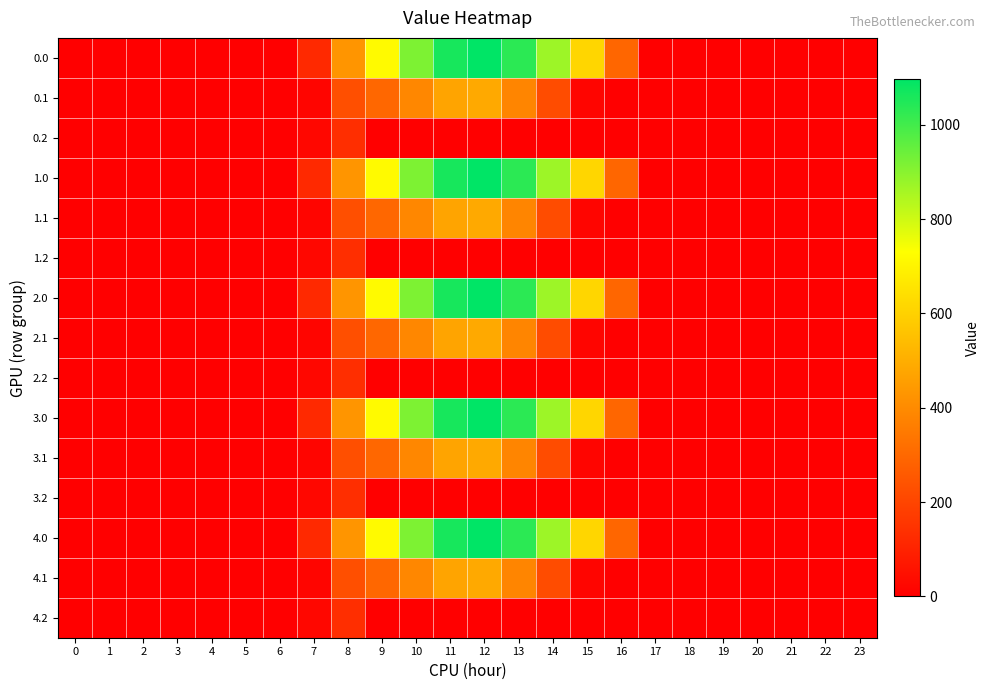

Reading left to right, extract all data points from this chart.

0.0: 0=0.0	1=0.0	2=0.0	3=0.0	4=0.0	5=0.0	6=0.0	7=120.6	8=430.3	9=716.9	10=916.2	11=1060.3	12=1096.7	13=1032.9	14=870.6	15=615.9	16=294.5	17=0.0	18=0.0	19=0.0	20=0.0	21=0.0	22=0.0	23=0.0
0.1: 0=0.0	1=0.0	2=0.0	3=0.0	4=0.0	5=0.0	6=0.0	7=17.7	8=227.5	9=295.9	10=388.1	11=471.7	12=485.4	13=382.7	14=219.2	15=17.3	16=0.0	17=0.0	18=0.0	19=0.0	20=0.0	21=0.0	22=0.0	23=0.0
0.2: 0=0.0	1=0.0	2=0.0	3=0.0	4=0.0	5=0.0	6=0.0	7=22.3	8=134.2	9=0.0	10=0.0	11=0.0	12=0.0	13=0.0	14=0.0	15=0.0	16=0.0	17=0.0	18=0.0	19=0.0	20=0.0	21=0.0	22=0.0	23=0.0
1.0: 0=0.0	1=0.0	2=0.0	3=0.0	4=0.0	5=0.0	6=0.0	7=120.6	8=430.3	9=716.9	10=916.2	11=1060.3	12=1096.7	13=1032.9	14=870.6	15=615.9	16=294.5	17=0.0	18=0.0	19=0.0	20=0.0	21=0.0	22=0.0	23=0.0
1.1: 0=0.0	1=0.0	2=0.0	3=0.0	4=0.0	5=0.0	6=0.0	7=17.7	8=227.5	9=295.9	10=388.1	11=471.7	12=485.4	13=382.7	14=219.2	15=17.3	16=0.0	17=0.0	18=0.0	19=0.0	20=0.0	21=0.0	22=0.0	23=0.0
1.2: 0=0.0	1=0.0	2=0.0	3=0.0	4=0.0	5=0.0	6=0.0	7=22.3	8=134.2	9=0.0	10=0.0	11=0.0	12=0.0	13=0.0	14=0.0	15=0.0	16=0.0	17=0.0	18=0.0	19=0.0	20=0.0	21=0.0	22=0.0	23=0.0
2.0: 0=0.0	1=0.0	2=0.0	3=0.0	4=0.0	5=0.0	6=0.0	7=120.6	8=430.3	9=716.9	10=916.2	11=1060.3	12=1096.7	13=1032.9	14=870.6	15=615.9	16=294.5	17=0.0	18=0.0	19=0.0	20=0.0	21=0.0	22=0.0	23=0.0
2.1: 0=0.0	1=0.0	2=0.0	3=0.0	4=0.0	5=0.0	6=0.0	7=17.7	8=227.5	9=295.9	10=388.1	11=471.7	12=485.4	13=382.7	14=219.2	15=17.3	16=0.0	17=0.0	18=0.0	19=0.0	20=0.0	21=0.0	22=0.0	23=0.0
2.2: 0=0.0	1=0.0	2=0.0	3=0.0	4=0.0	5=0.0	6=0.0	7=22.3	8=134.2	9=0.0	10=0.0	11=0.0	12=0.0	13=0.0	14=0.0	15=0.0	16=0.0	17=0.0	18=0.0	19=0.0	20=0.0	21=0.0	22=0.0	23=0.0
3.0: 0=0.0	1=0.0	2=0.0	3=0.0	4=0.0	5=0.0	6=0.0	7=120.6	8=430.3	9=716.9	10=916.2	11=1060.3	12=1096.7	13=1032.9	14=870.6	15=615.9	16=294.5	17=0.0	18=0.0	19=0.0	20=0.0	21=0.0	22=0.0	23=0.0
3.1: 0=0.0	1=0.0	2=0.0	3=0.0	4=0.0	5=0.0	6=0.0	7=17.7	8=227.5	9=295.9	10=388.1	11=471.7	12=485.4	13=382.7	14=219.2	15=17.3	16=0.0	17=0.0	18=0.0	19=0.0	20=0.0	21=0.0	22=0.0	23=0.0
3.2: 0=0.0	1=0.0	2=0.0	3=0.0	4=0.0	5=0.0	6=0.0	7=22.3	8=134.2	9=0.0	10=0.0	11=0.0	12=0.0	13=0.0	14=0.0	15=0.0	16=0.0	17=0.0	18=0.0	19=0.0	20=0.0	21=0.0	22=0.0	23=0.0
4.0: 0=0.0	1=0.0	2=0.0	3=0.0	4=0.0	5=0.0	6=0.0	7=120.6	8=430.3	9=716.9	10=916.2	11=1060.3	12=1096.7	13=1032.9	14=870.6	15=615.9	16=294.5	17=0.0	18=0.0	19=0.0	20=0.0	21=0.0	22=0.0	23=0.0
4.1: 0=0.0	1=0.0	2=0.0	3=0.0	4=0.0	5=0.0	6=0.0	7=17.7	8=227.5	9=295.9	10=388.1	11=471.7	12=485.4	13=382.7	14=219.2	15=17.3	16=0.0	17=0.0	18=0.0	19=0.0	20=0.0	21=0.0	22=0.0	23=0.0
4.2: 0=0.0	1=0.0	2=0.0	3=0.0	4=0.0	5=0.0	6=0.0	7=22.3	8=134.2	9=0.0	10=0.0	11=0.0	12=0.0	13=0.0	14=0.0	15=0.0	16=0.0	17=0.0	18=0.0	19=0.0	20=0.0	21=0.0	22=0.0	23=0.0